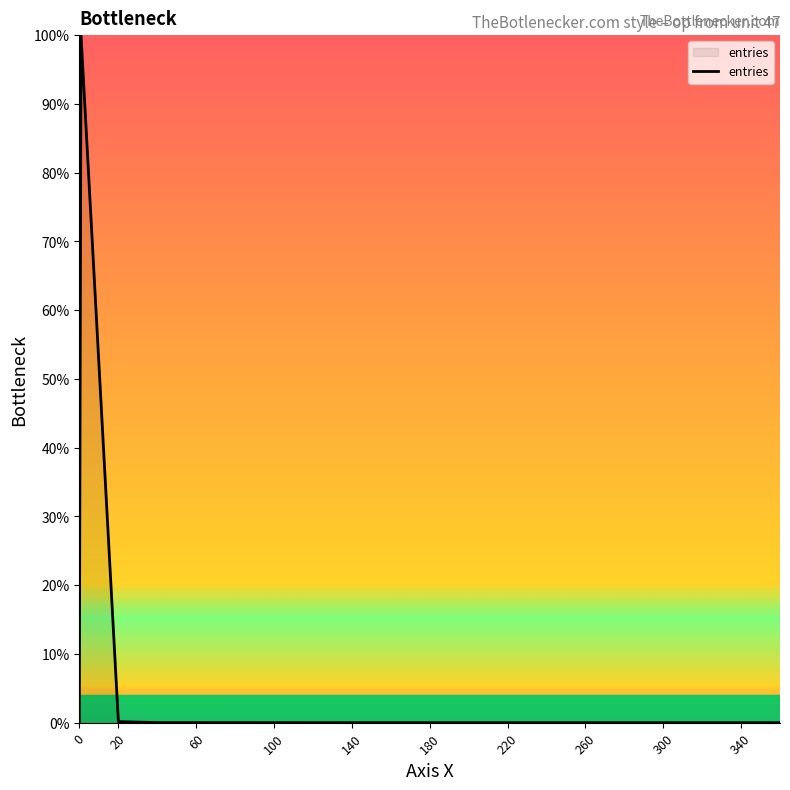

What is the difference between the maximum and minimum values?

100.0